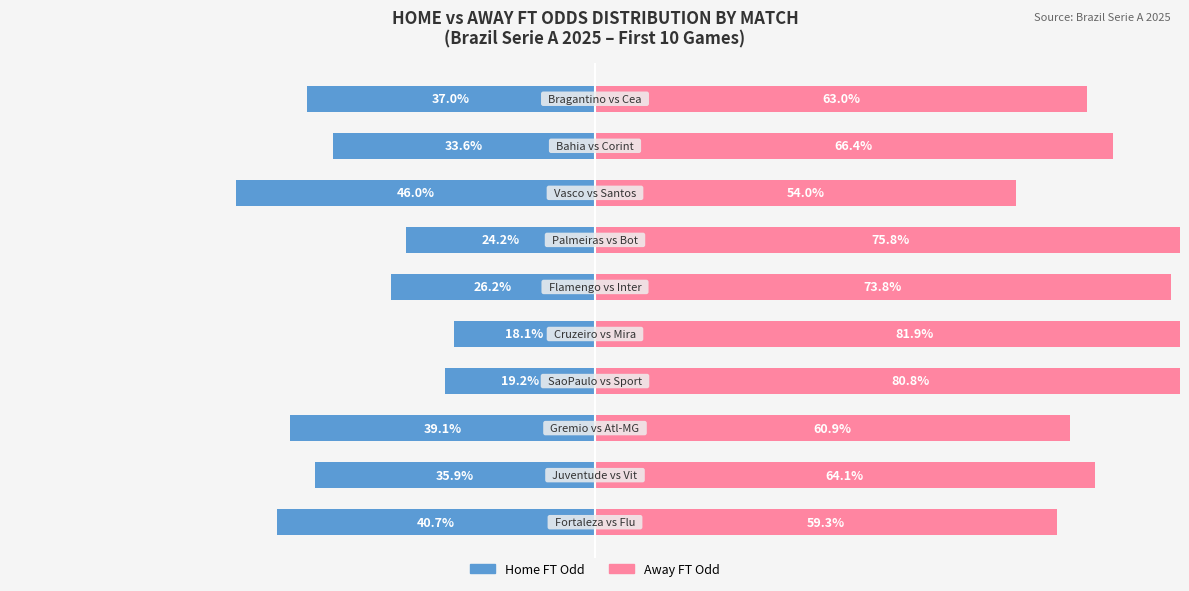

What is the minimum value for Away FT Odd?

54.0